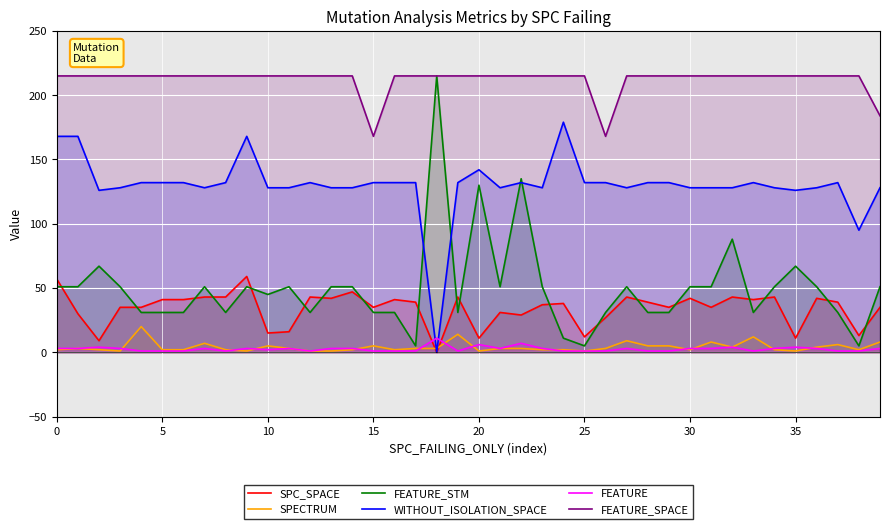

True or false: FEATURE_SPACE has a value of 109 at 25.

False